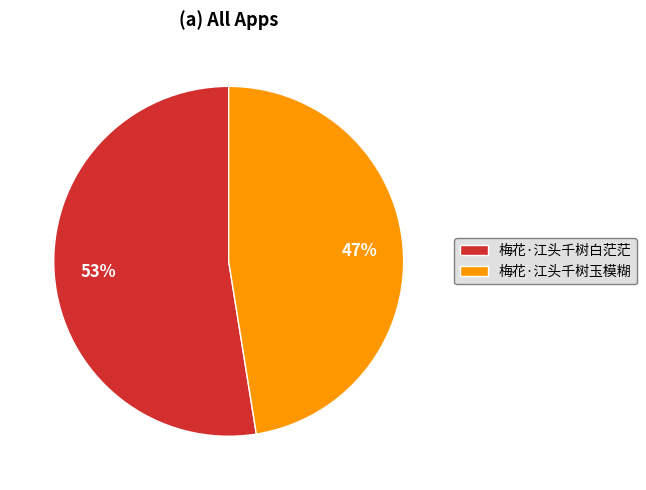

Is the sum of 梅花·江头千树白茫茫 and 梅花·江头千树玉模糊 greater than half?

Yes